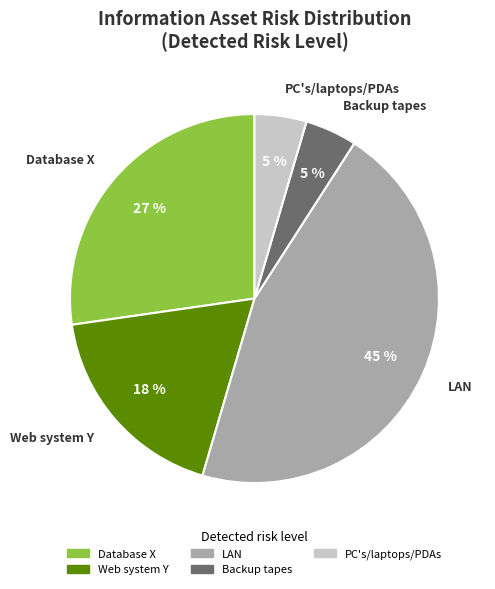

Is there a majority slice in this chart?

No